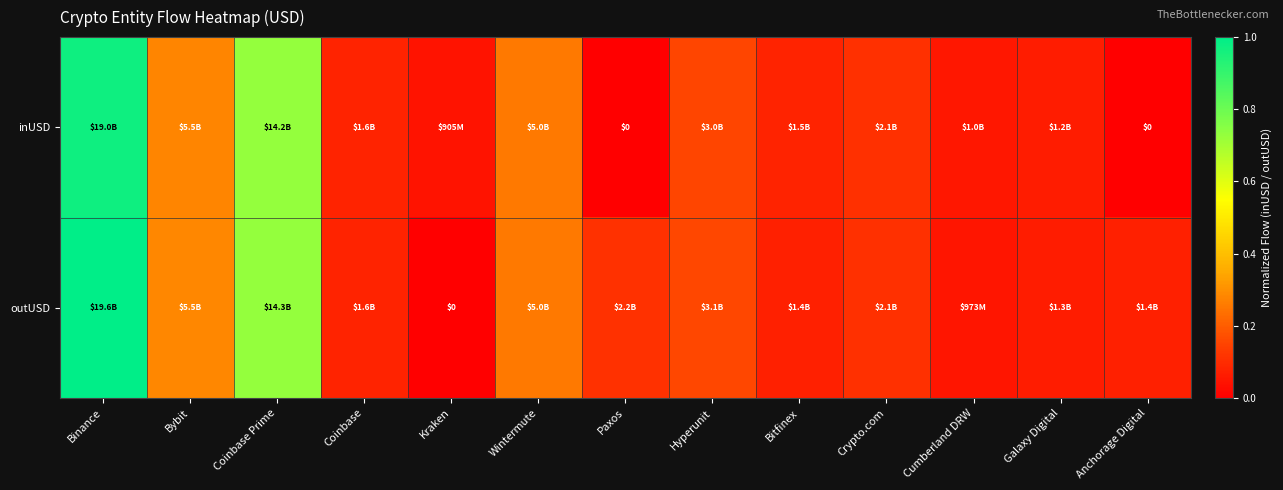

At how many categories does at least one series exceed 0?

13